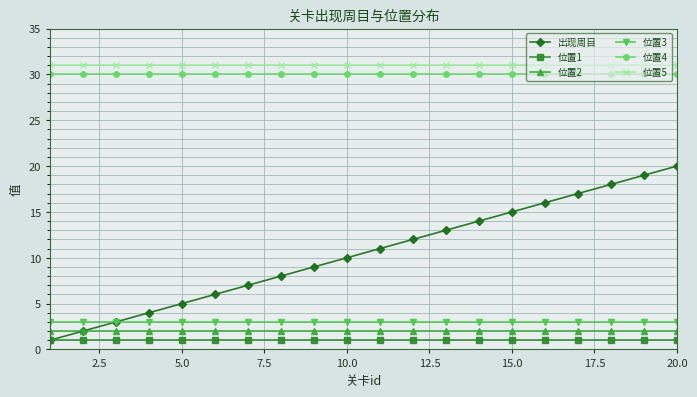

Which series has the largest range (max minus min)?

出现周目